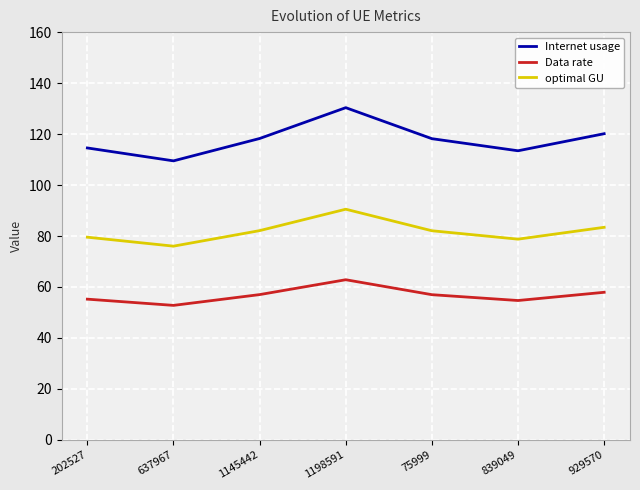

Which series has the largest total across all categories?

Internet usage